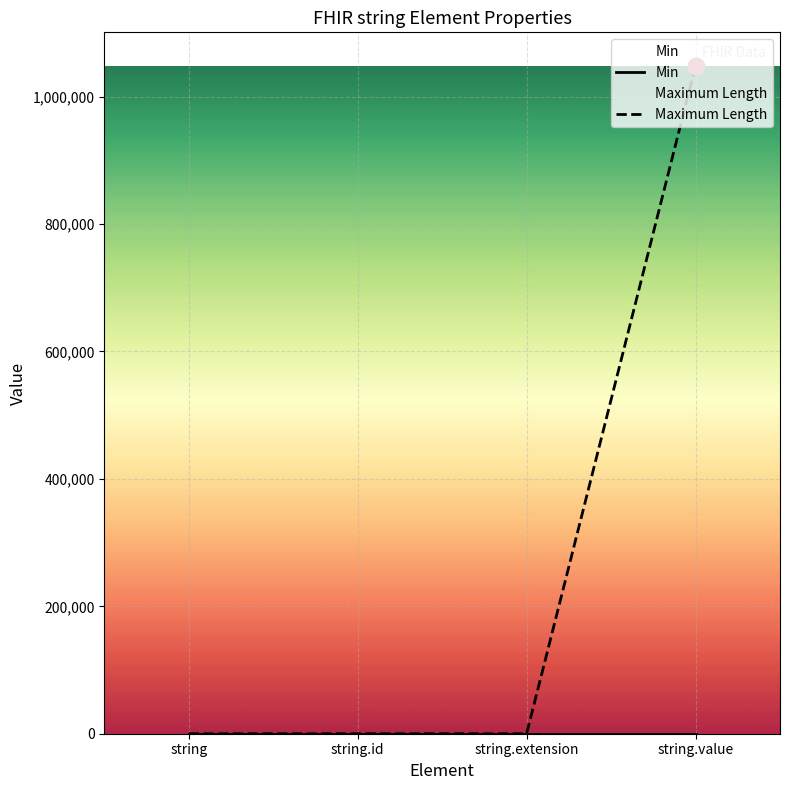

Which has a higher value, string.value or string.extension?

string.value